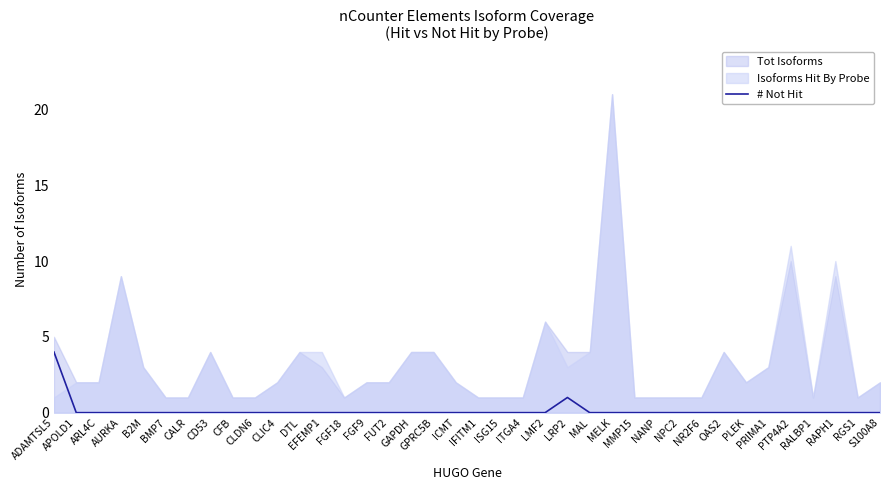

At which category does the data reach its first local peak?

LRP2